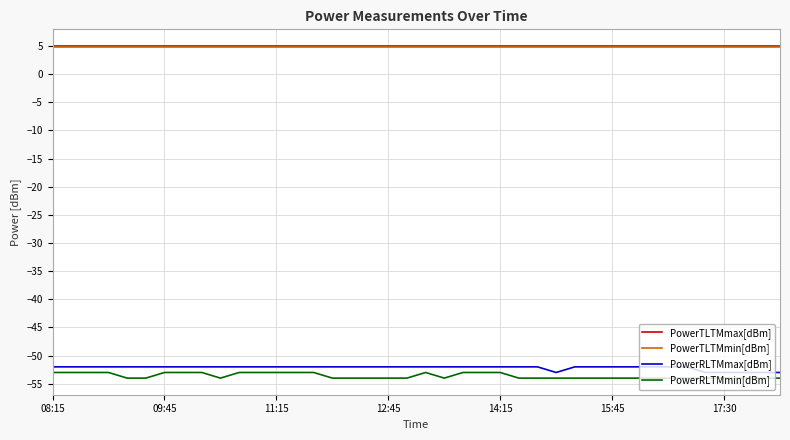

What is the maximum value for PowerTLTMmax[dBm]?

5.0